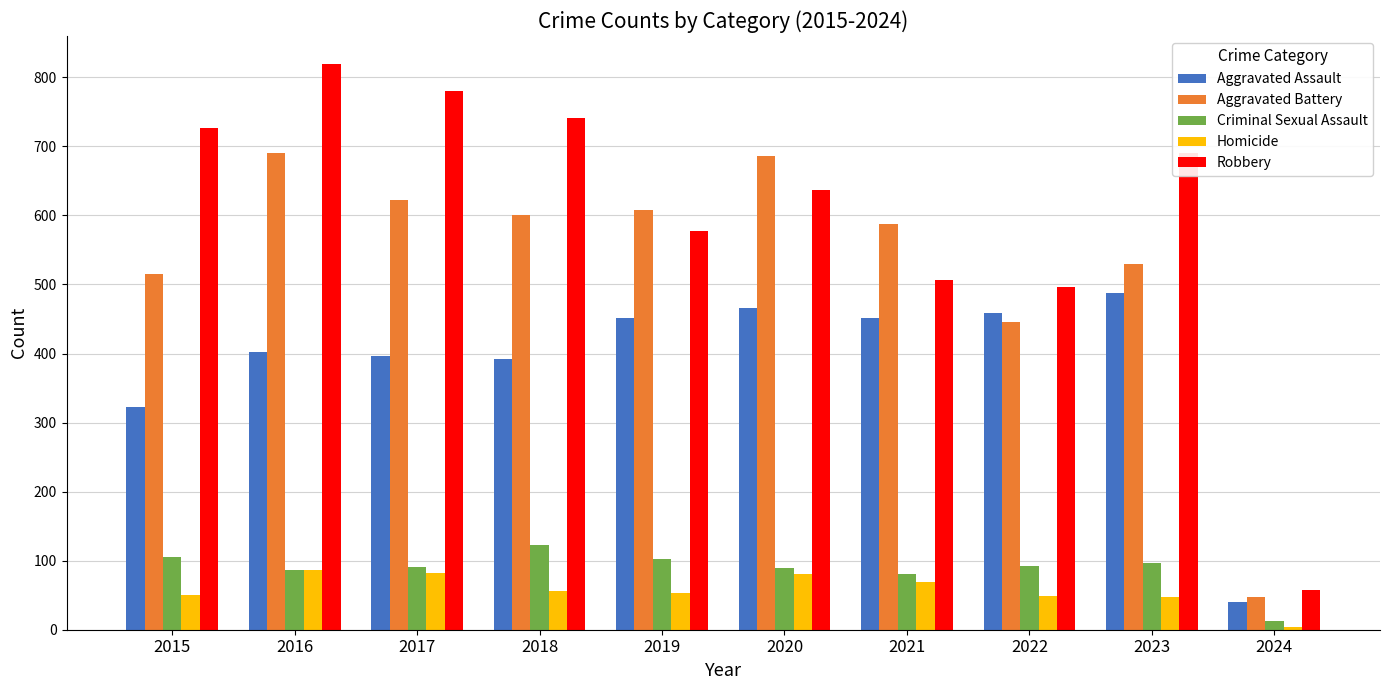

Which series has the largest total across all categories?

Robbery